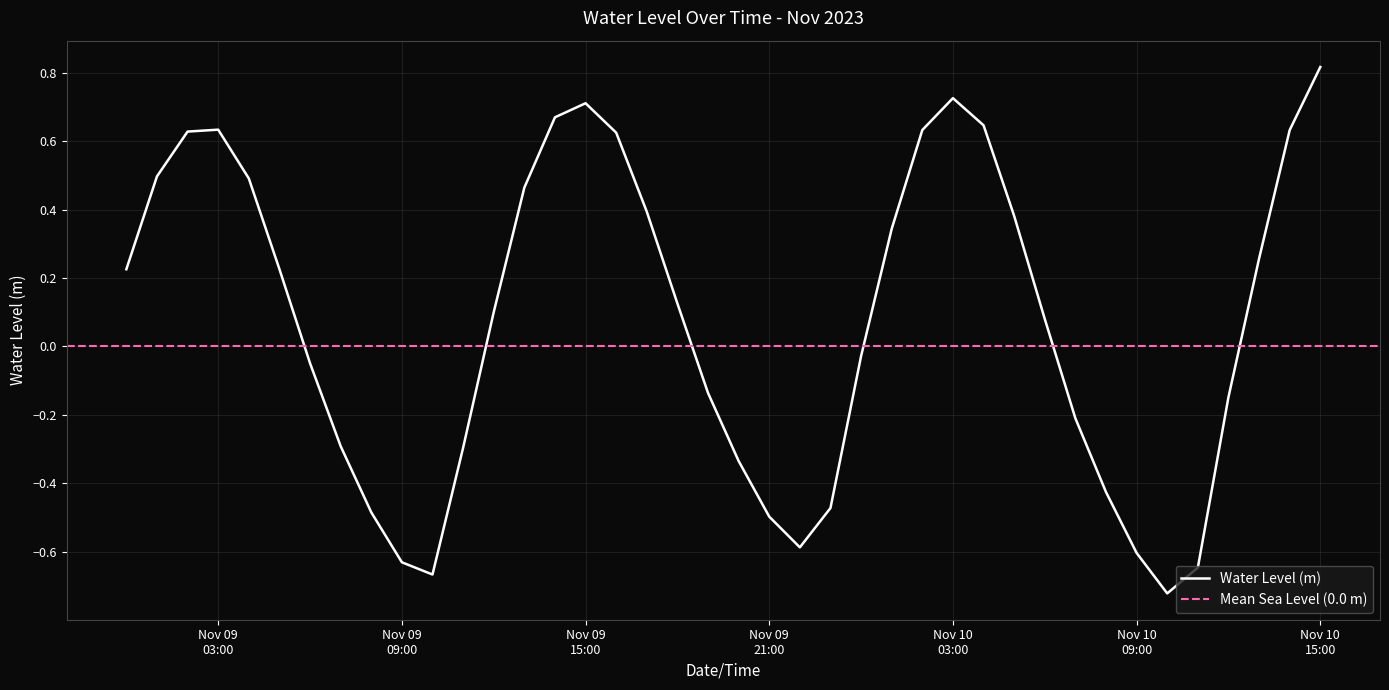

The chart shows a value of 0.1 at 2023-11-09 18:00:00. True or false?

True